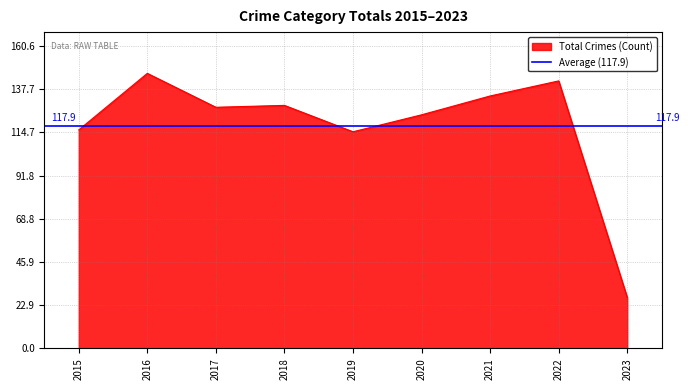

True or false: Total Crimes (Count) has a value of 46 at 2020.

False